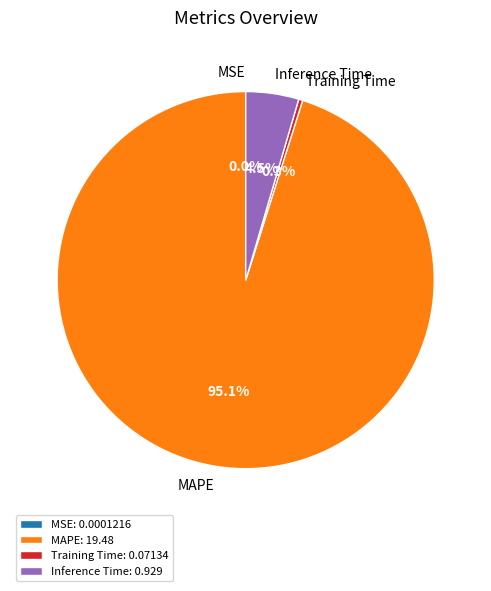

Does any single category account for the majority?

Yes